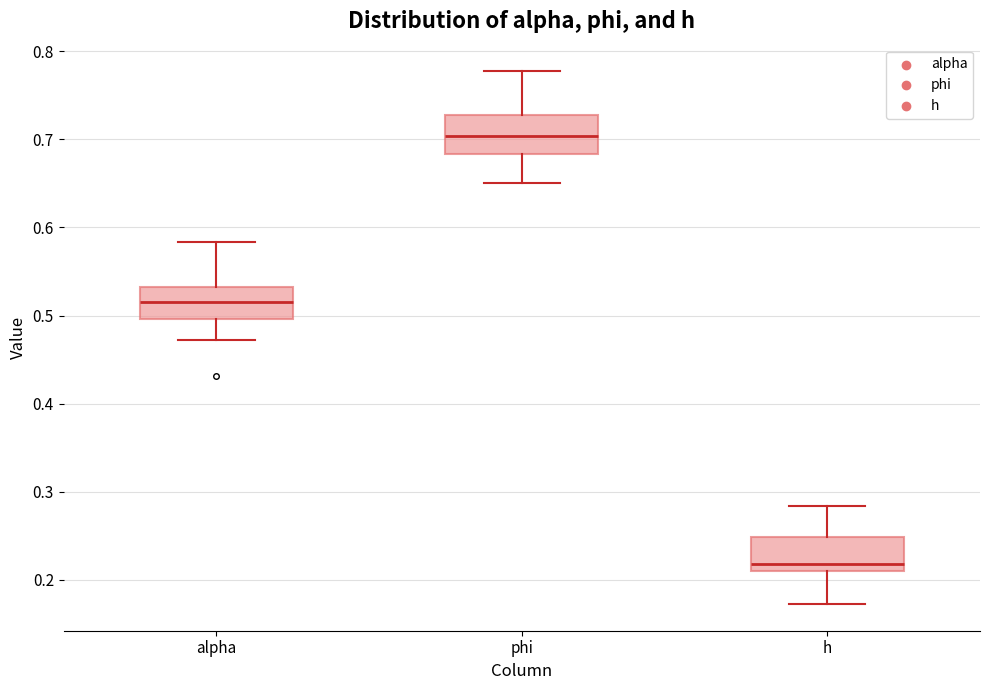

Which box has the highest median line?

phi